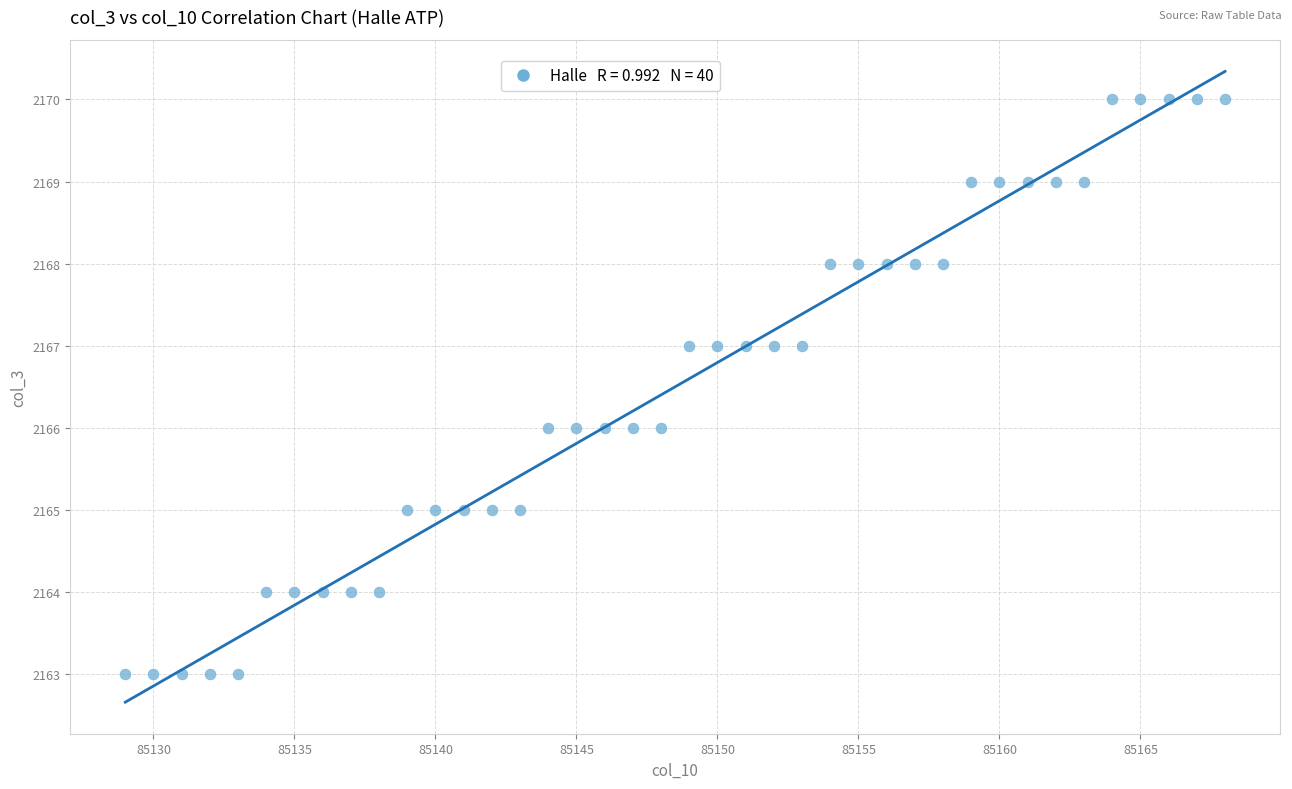

What is the range of X values (max minus min)?

39